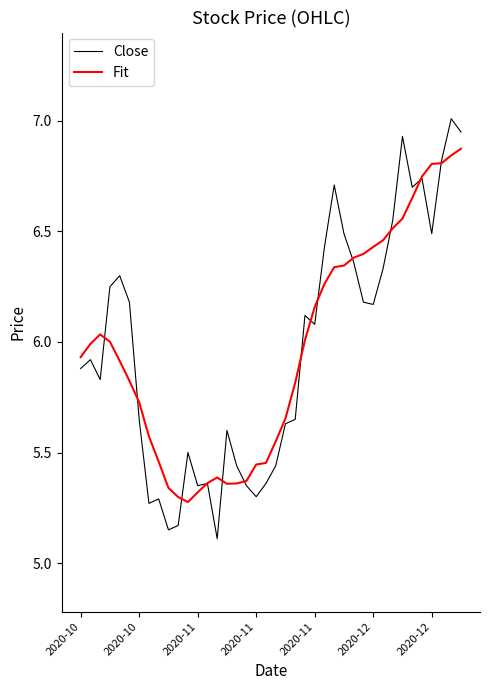

List the series in order of their peak value, lowest first.

Fit, Close